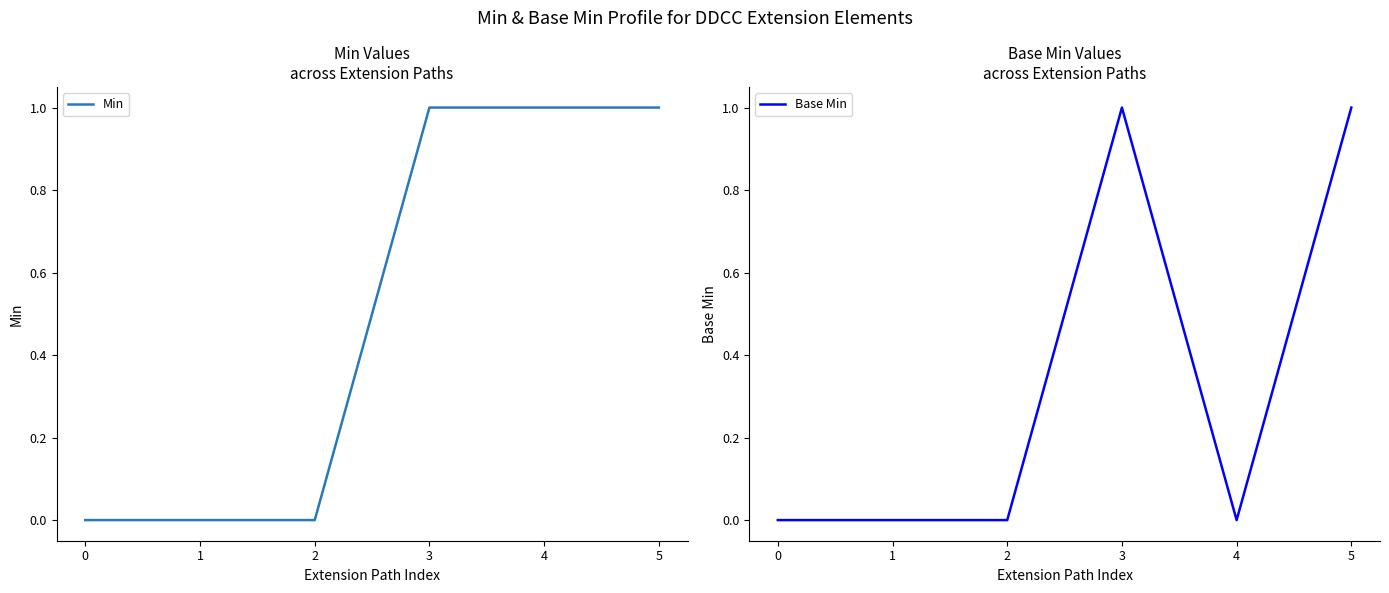

Where is the first local maximum for Base Min?

3